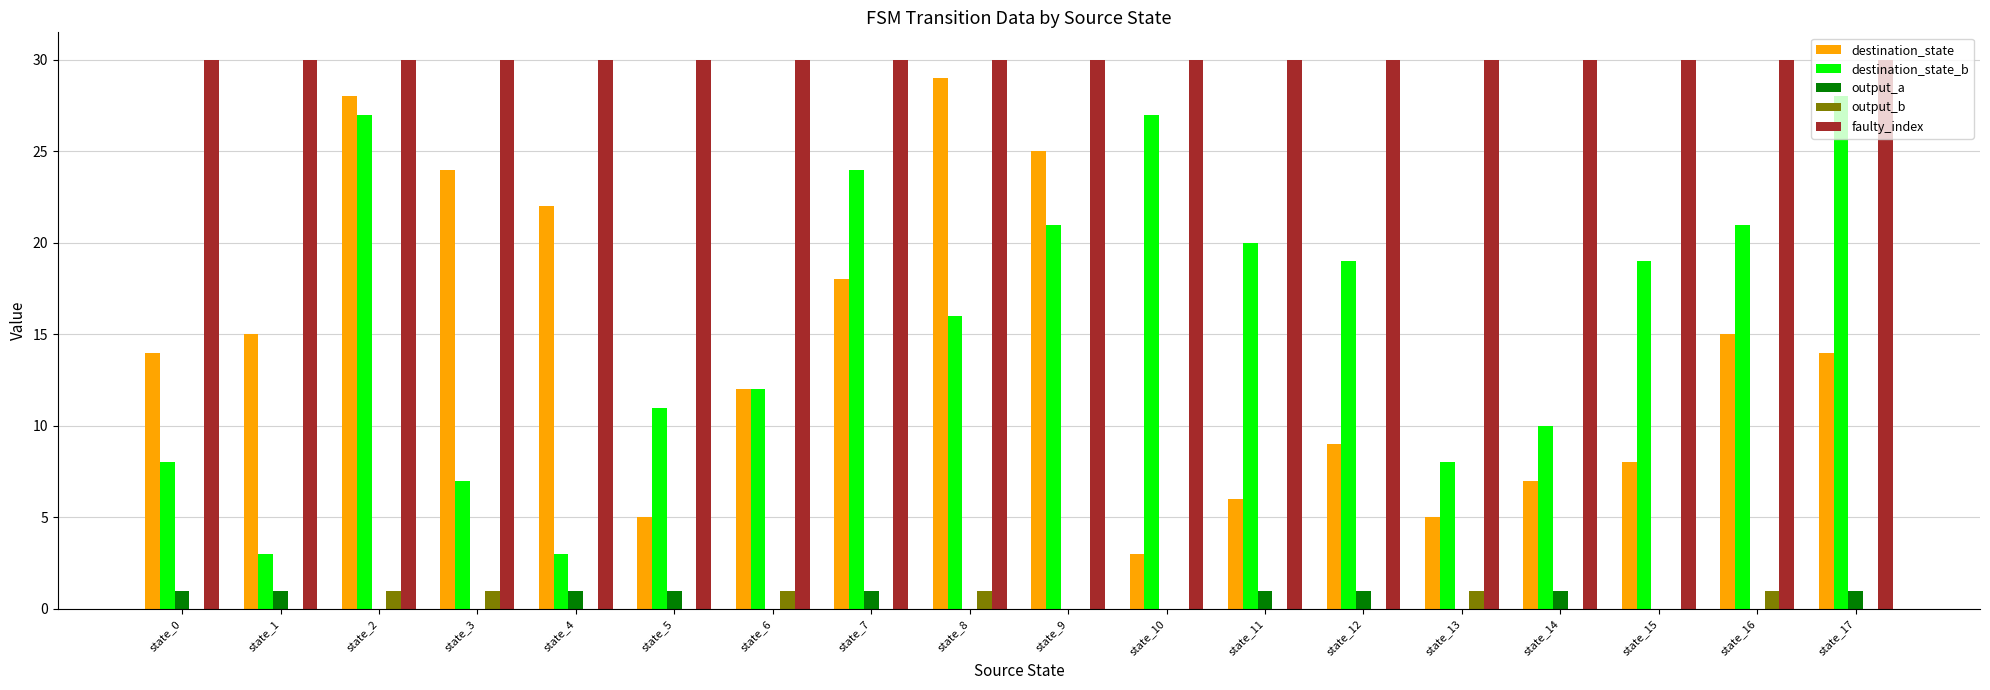

Between state_11 and state_16, which series saw the biggest shift?

destination_state